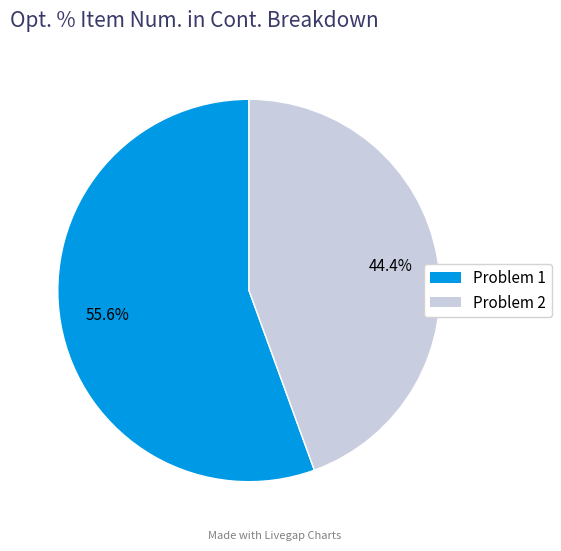

Is it true that Problem 1 is 49% of the pie?

False